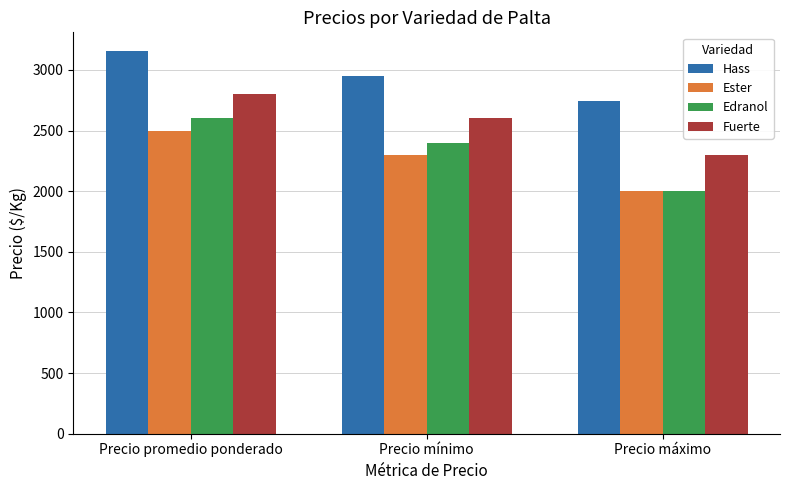

At which label does Fuerte reach its peak?

Precio promedio ponderado